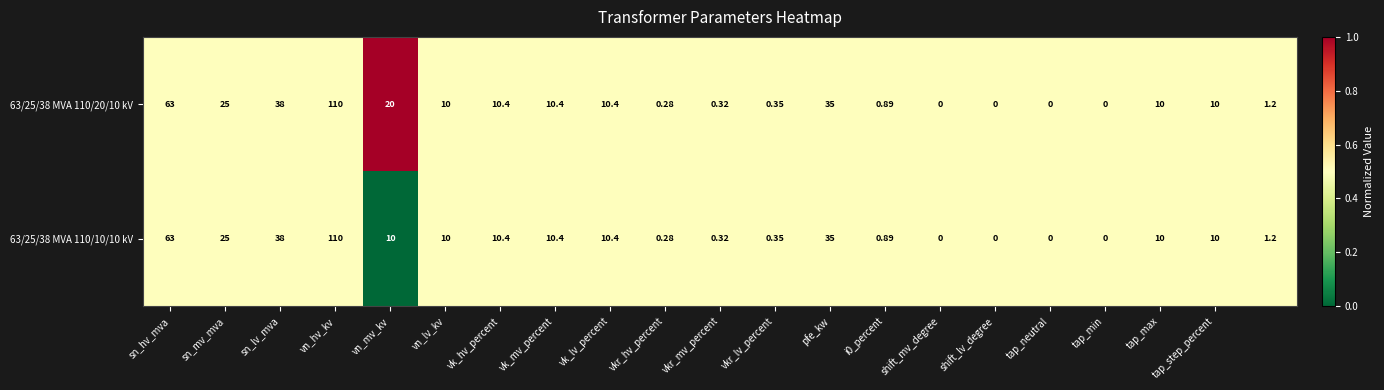

Reading left to right, extract all data points from this chart.

63/25/38 MVA 110/20/10 kV: 63.0	25.0	38.0	110.0	20.0	10.0	10.4	10.4	10.4	0.3	0.3	0.3	35.0	0.9	0.0	0.0	0.0	0.0	10.0	10.0	1.2
63/25/38 MVA 110/10/10 kV: 63.0	25.0	38.0	110.0	10.0	10.0	10.4	10.4	10.4	0.3	0.3	0.3	35.0	0.9	0.0	0.0	0.0	0.0	10.0	10.0	1.2